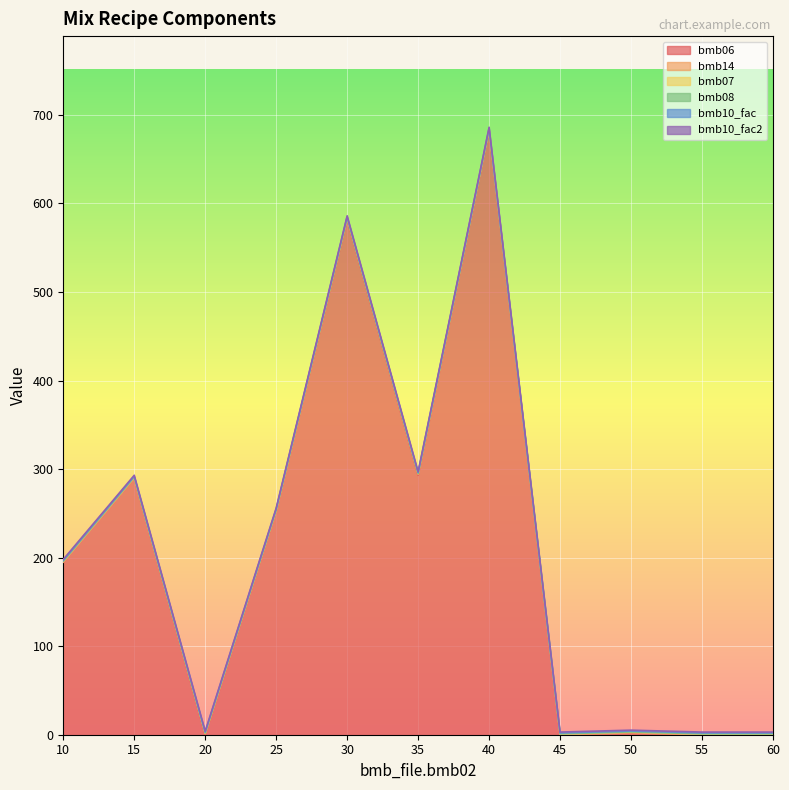

Does the chart display data point markers on the line(s)?

No